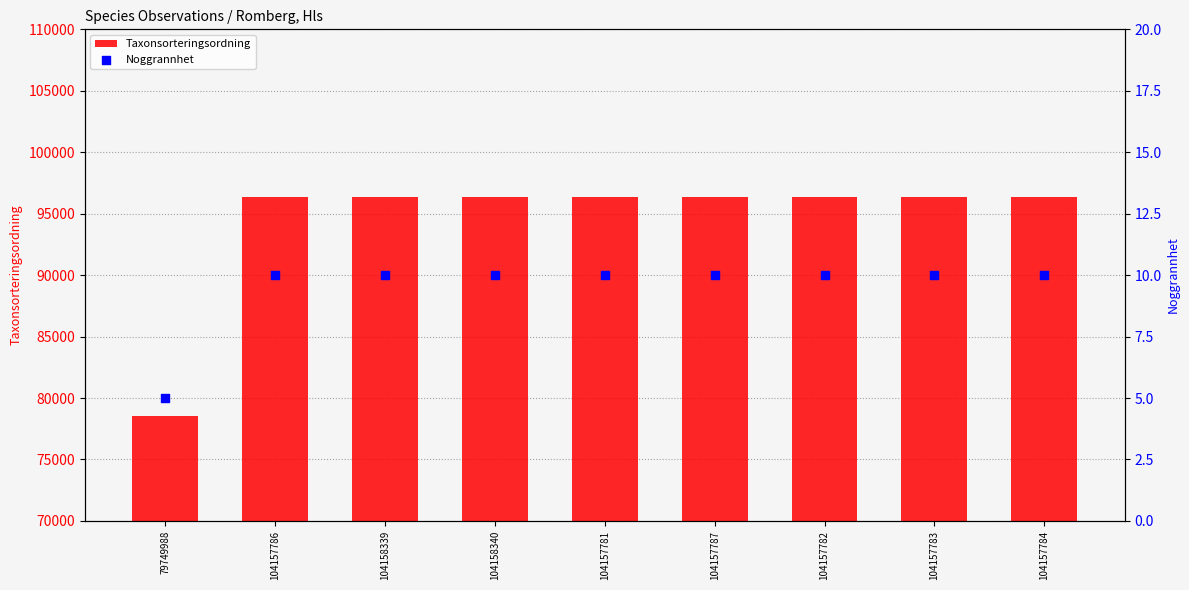

What is the total value across all series at 104157786?

96344